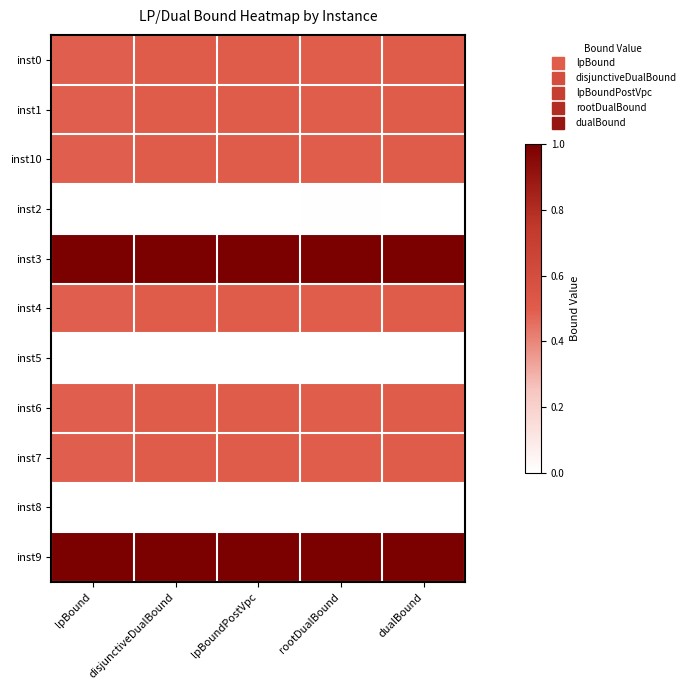

Reading left to right, list all the values displayed in this chart.

inst0: lpBound=0.5	disjunctiveDualBound=0.5	lpBoundPostVpc=0.5	rootDualBound=0.5	dualBound=0.5
inst1: lpBound=0.5	disjunctiveDualBound=0.5	lpBoundPostVpc=0.5	rootDualBound=0.5	dualBound=0.5
inst10: lpBound=0.5	disjunctiveDualBound=0.5	lpBoundPostVpc=0.5	rootDualBound=0.5	dualBound=0.5
inst2: lpBound=0.0	disjunctiveDualBound=0.0	lpBoundPostVpc=0.0	rootDualBound=0.0	dualBound=0.0
inst3: lpBound=1.0	disjunctiveDualBound=1.0	lpBoundPostVpc=1.0	rootDualBound=1.0	dualBound=1.0
inst4: lpBound=0.5	disjunctiveDualBound=0.5	lpBoundPostVpc=0.5	rootDualBound=0.5	dualBound=0.5
inst5: lpBound=0.0	disjunctiveDualBound=0.0	lpBoundPostVpc=0.0	rootDualBound=0.0	dualBound=0.0
inst6: lpBound=0.5	disjunctiveDualBound=0.5	lpBoundPostVpc=0.5	rootDualBound=0.5	dualBound=0.5
inst7: lpBound=0.5	disjunctiveDualBound=0.5	lpBoundPostVpc=0.5	rootDualBound=0.5	dualBound=0.5
inst8: lpBound=0.0	disjunctiveDualBound=0.0	lpBoundPostVpc=0.0	rootDualBound=0.0	dualBound=0.0
inst9: lpBound=1.0	disjunctiveDualBound=1.0	lpBoundPostVpc=1.0	rootDualBound=1.0	dualBound=1.0